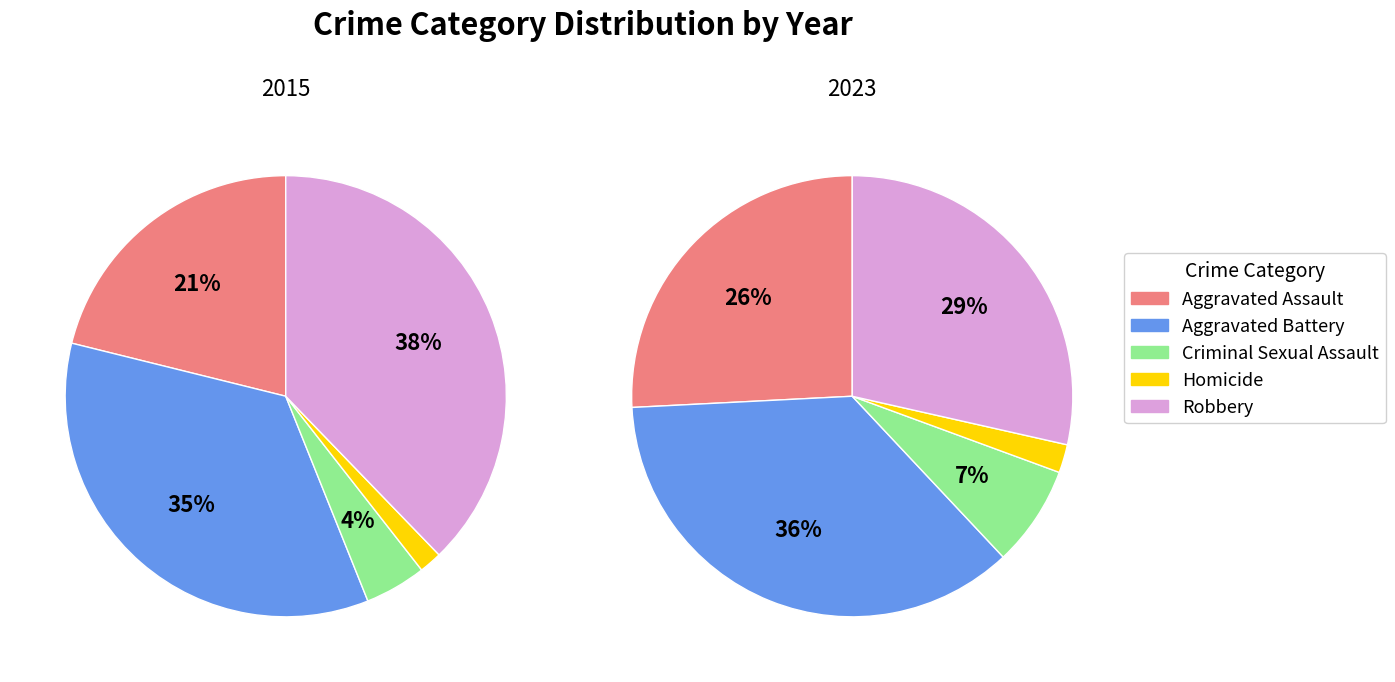

What percentage is NOT represented by Robbery?

62.2%